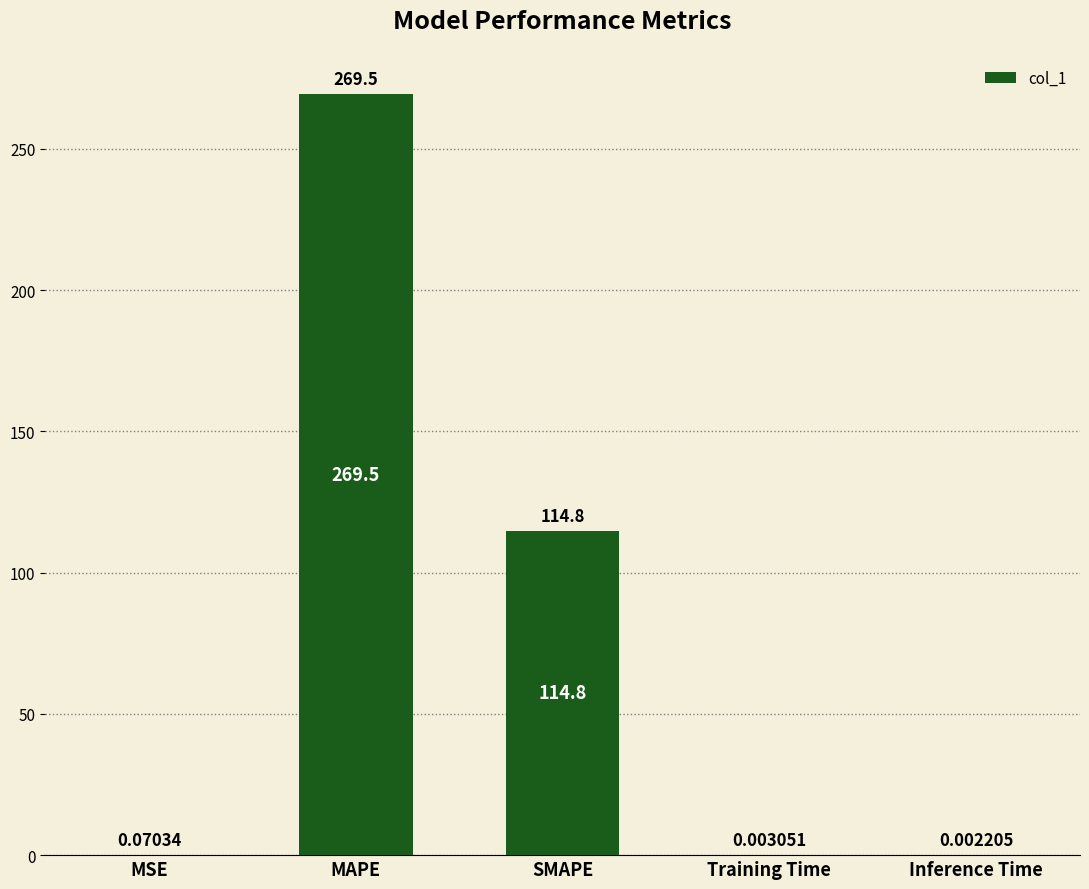

Which category has the highest value across all series?

MAPE